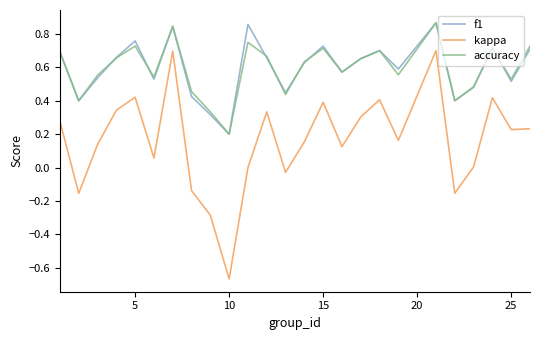

True or false: kappa and accuracy cross at least once.

False